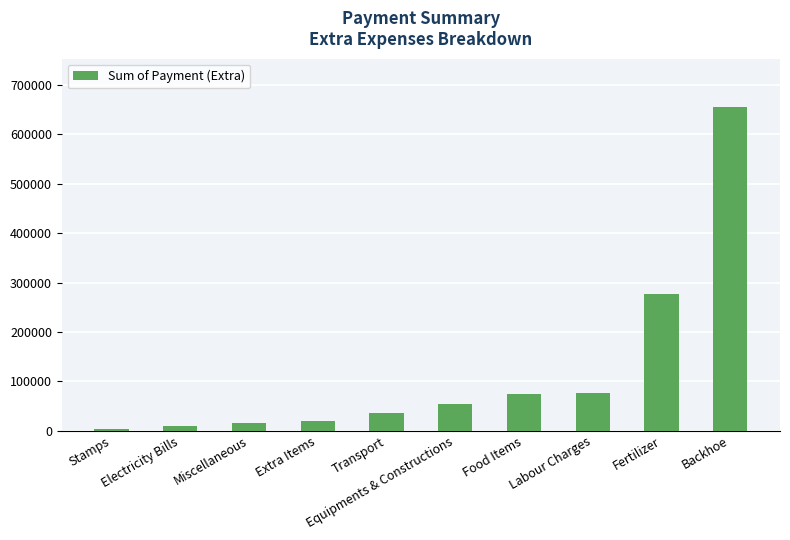

Which label corresponds to the largest value in the chart?

Backhoe